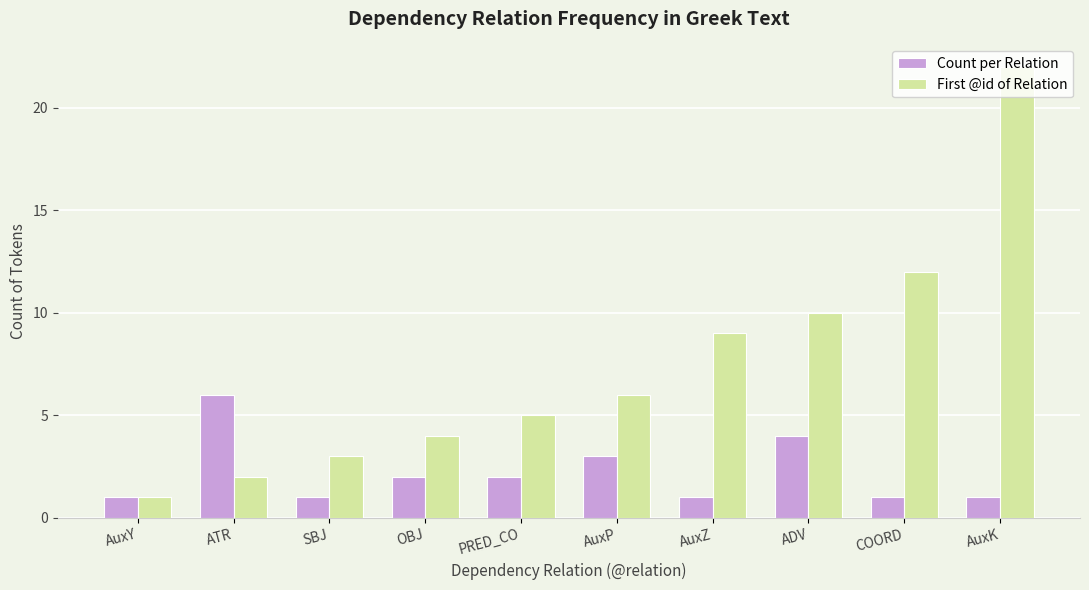

Which series changed the most between ADV and AuxK?

First @id of Relation